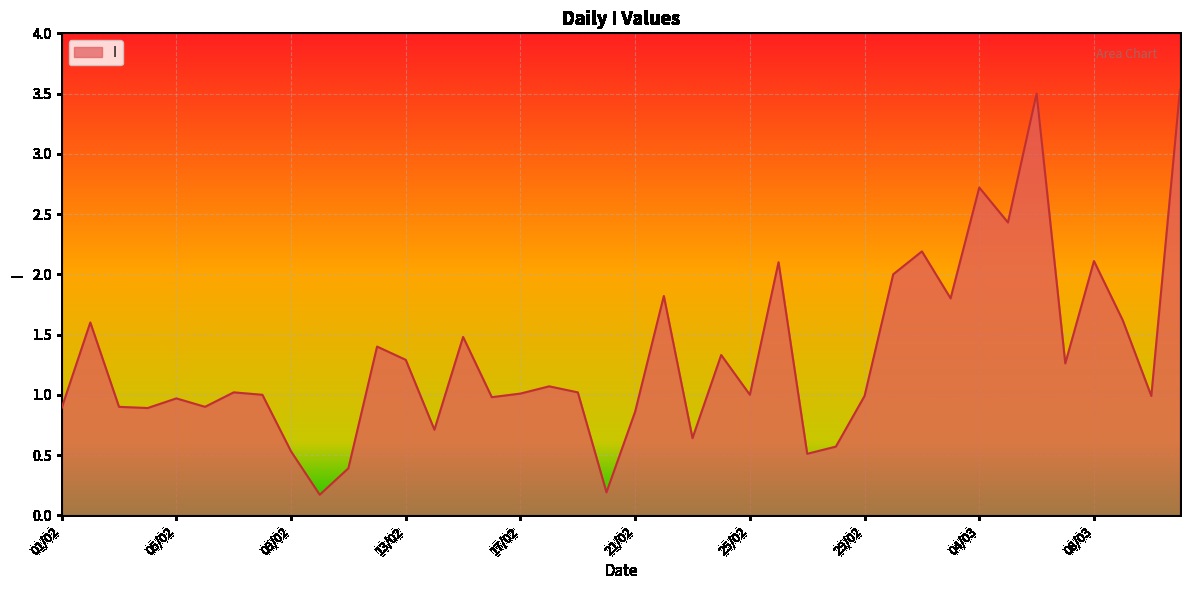

What is the maximum value shown in the chart?

3.5